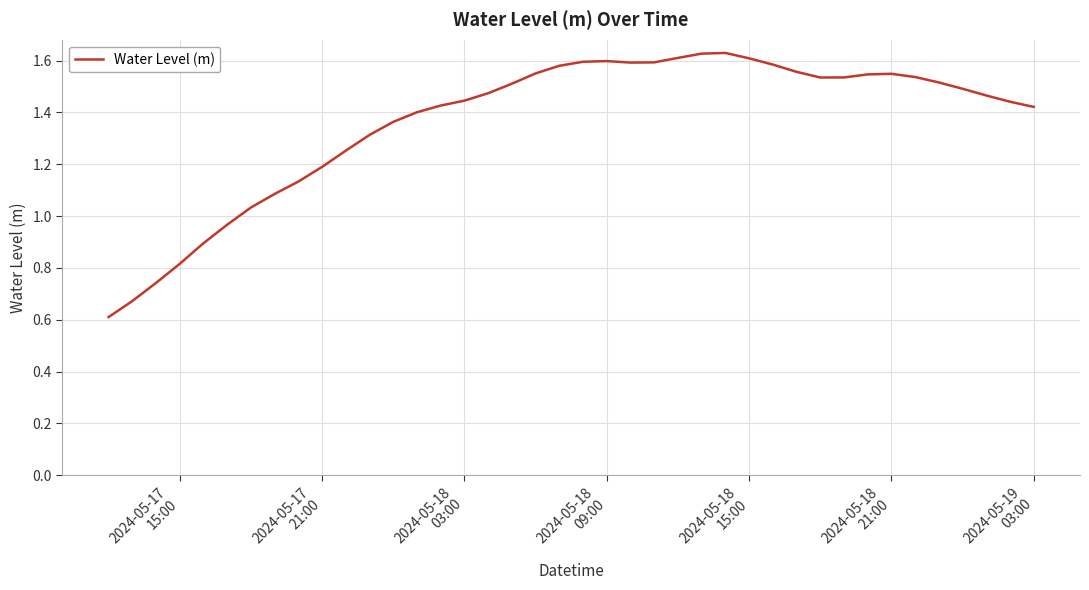

What is the smallest value displayed?

0.6